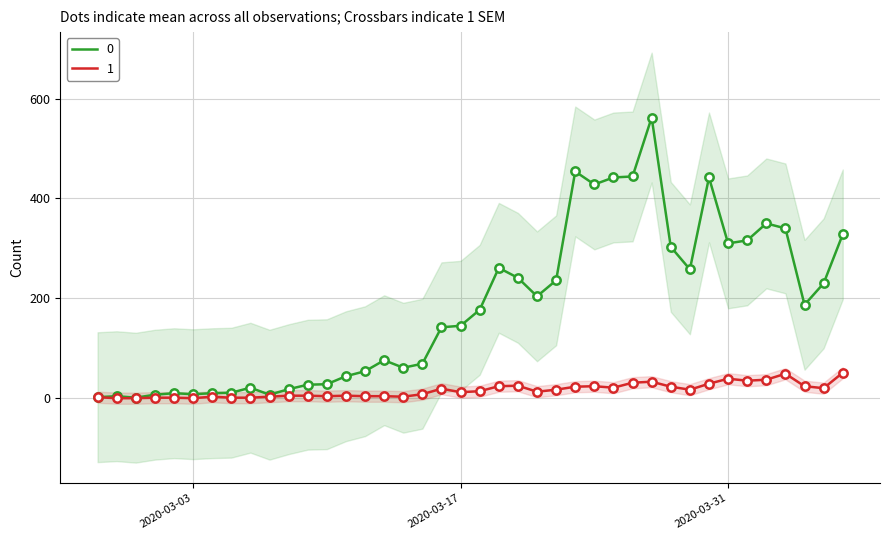

Is it true that 0 equals 18 at 2020-03-08?

True